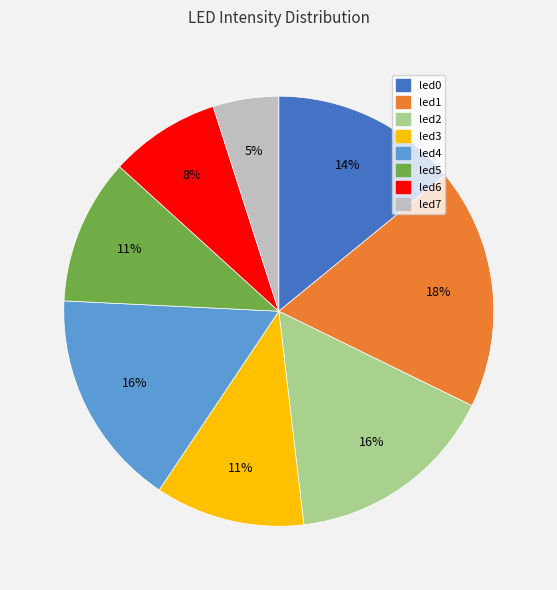

The led3 slice represents 25% of the pie. True or false?

False